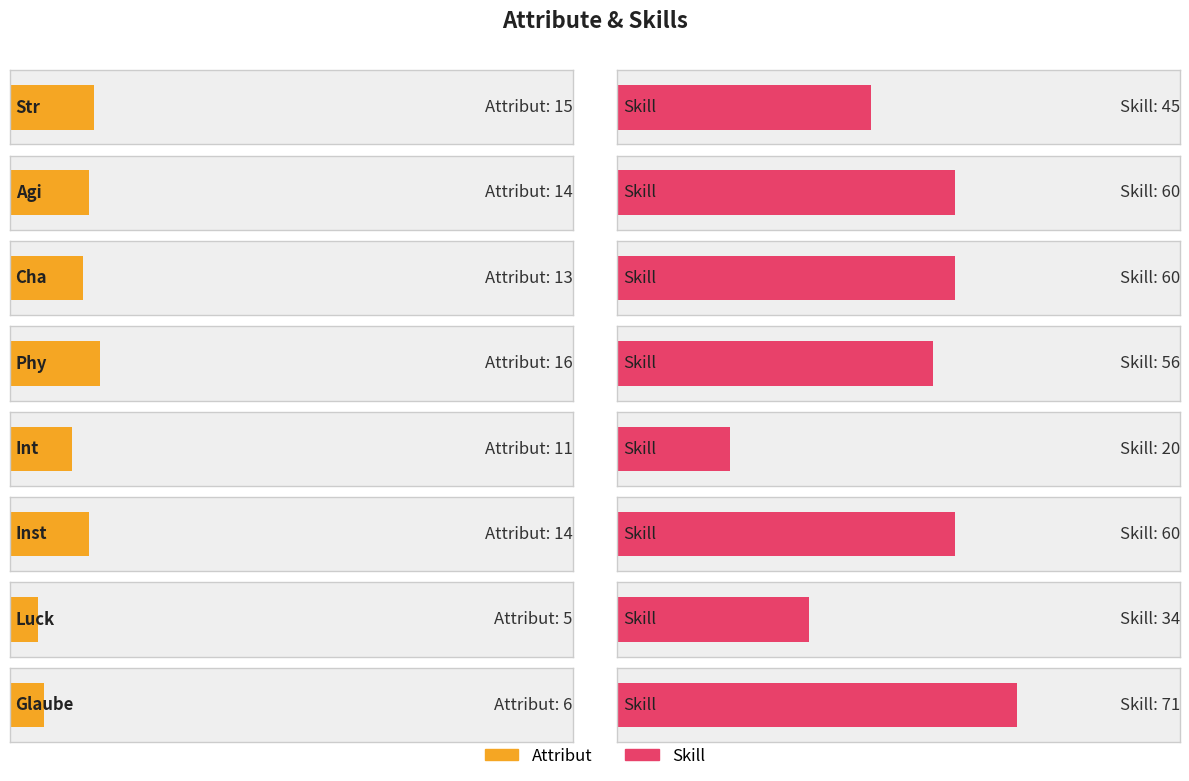

The Attribut series shows 15 at Str. True or false?

True